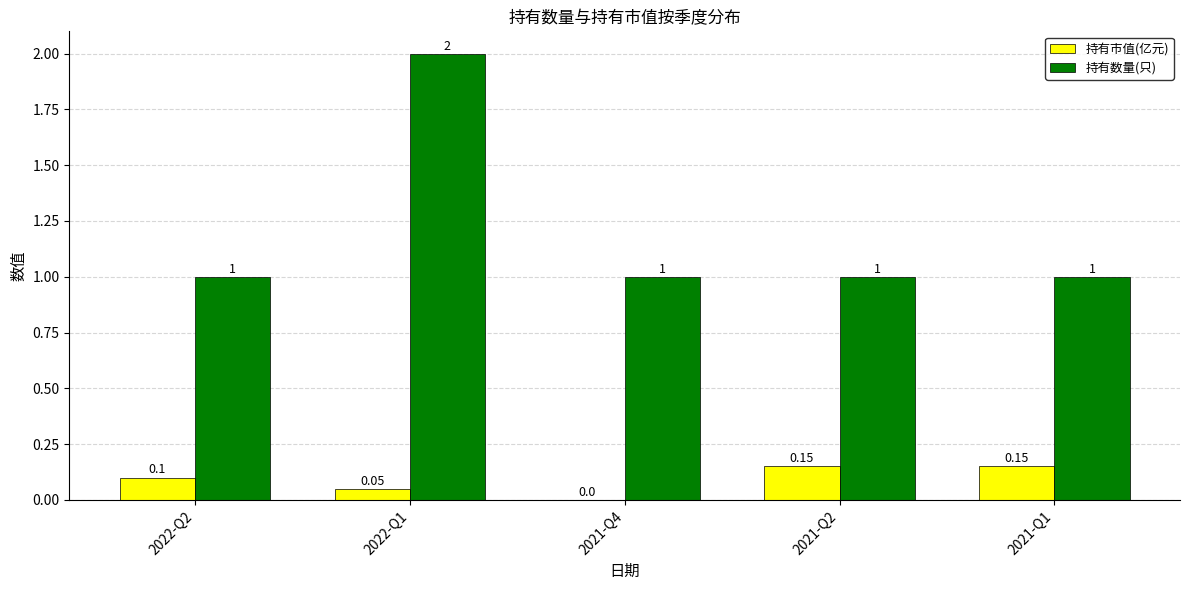

The 持有数量(只) series shows 1.0 at 2021-Q1. True or false?

True